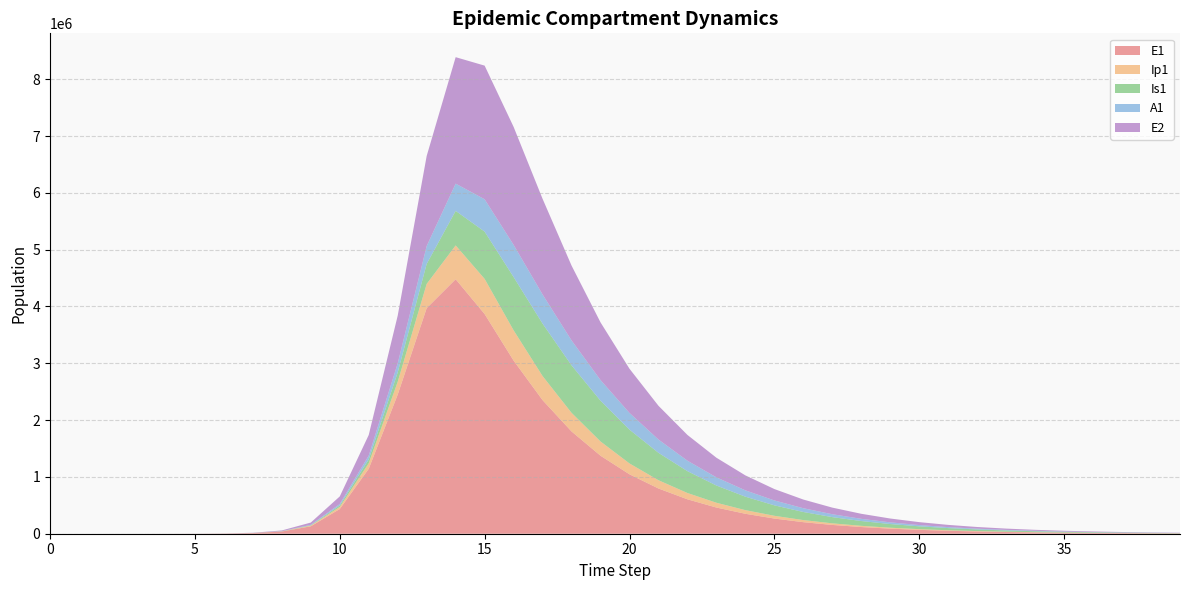

Reading right to left, list all the values displayed in this chart.

E1: 5823.3	7652.8	10057.1	13216.7	17368.9	22825.6	29996.6	39420.5	51805.0	68080.3	89468.6	117576.2	154513.9	203055.4	266845.6	350673.2	460828.7	605570.7	795724.2	1045407.5	1372732.0	1799802.7	2350875.8	3047044.3	3866238.1	4479127.8	3970354.6	2448400.9	1143025.2	434377.4	130784.9	38393.7	11187.1	3252.6	945.1	274.5	79.7	23.1	6.3	0.0
Ip1: 1069.2	1405.1	1846.6	2426.7	3189.1	4190.9	5507.6	7237.9	9511.8	12500.0	16427.0	21587.7	28369.5	37281.6	48992.8	64381.0	84597.6	111148.7	145993.5	191647.1	251234.8	328228.5	424628.2	533663.2	619446.7	595576.7	426649.7	226654.7	97173.1	37207.0	11046.1	3229.3	939.8	273.1	79.4	23.0	6.7	1.9	0.5	0.0
Is1: 4285.1	5628.1	7390.8	9703.5	12736.3	16711.4	21917.3	28728.3	37628.1	49237.9	64350.1	83965.8	109332.8	141976.6	183709.4	236589.5	302778.2	384206.0	481891.3	594661.2	716896.8	834905.9	922180.0	936585.2	831594.8	607379.3	351824.6	164461.5	67905.6	25712.1	7558.4	2203.3	640.7	186.3	54.2	15.9	4.8	1.7	0.9	1.0
A1: 1977.7	2597.9	3412.2	4481.0	5883.3	7722.5	10133.1	13290.5	17422.0	22821.4	29866.5	39039.5	50950.6	66361.5	86206.0	111597.8	143809.3	184192.0	233981.6	293898.6	363383.4	439211.5	513018.2	567038.7	568891.6	479818.4	314623.5	159299.2	67386.1	25700.9	7603.9	2220.7	646.1	187.7	54.5	15.8	4.5	1.2	0.2	0.0
E2: 4414.7	5798.6	7616.4	10003.9	13139.8	17258.6	22668.3	29773.4	39104.8	51359.8	67453.5	88586.7	116334.9	152763.0	200575.5	263308.7	345572.1	453340.7	594269.5	777909.0	1015384.8	1317061.7	1683458.1	2076551.8	2352684.9	2225916.4	1585605.3	839810.9	362811.3	133450.9	39675.9	11604.1	3377.5	981.7	285.2	82.9	24.1	7.0	1.9	0.0